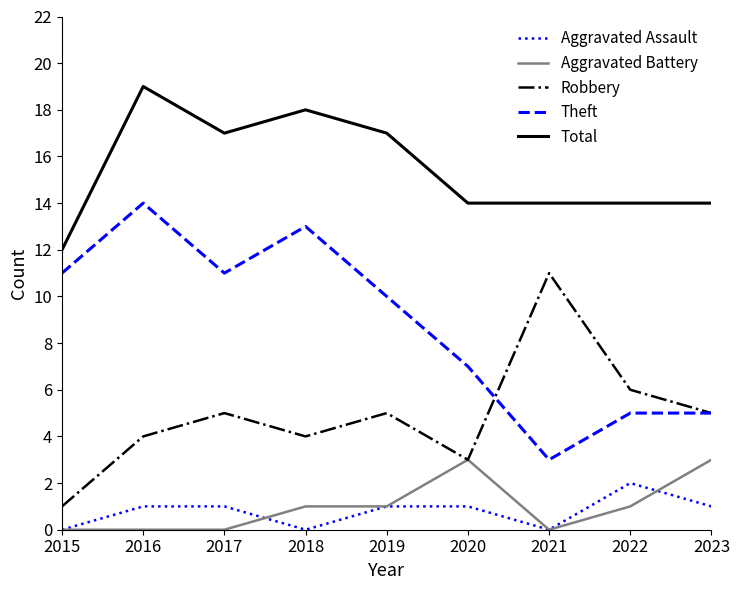

Is it true that Aggravated Battery equals 1 at 2017?

False